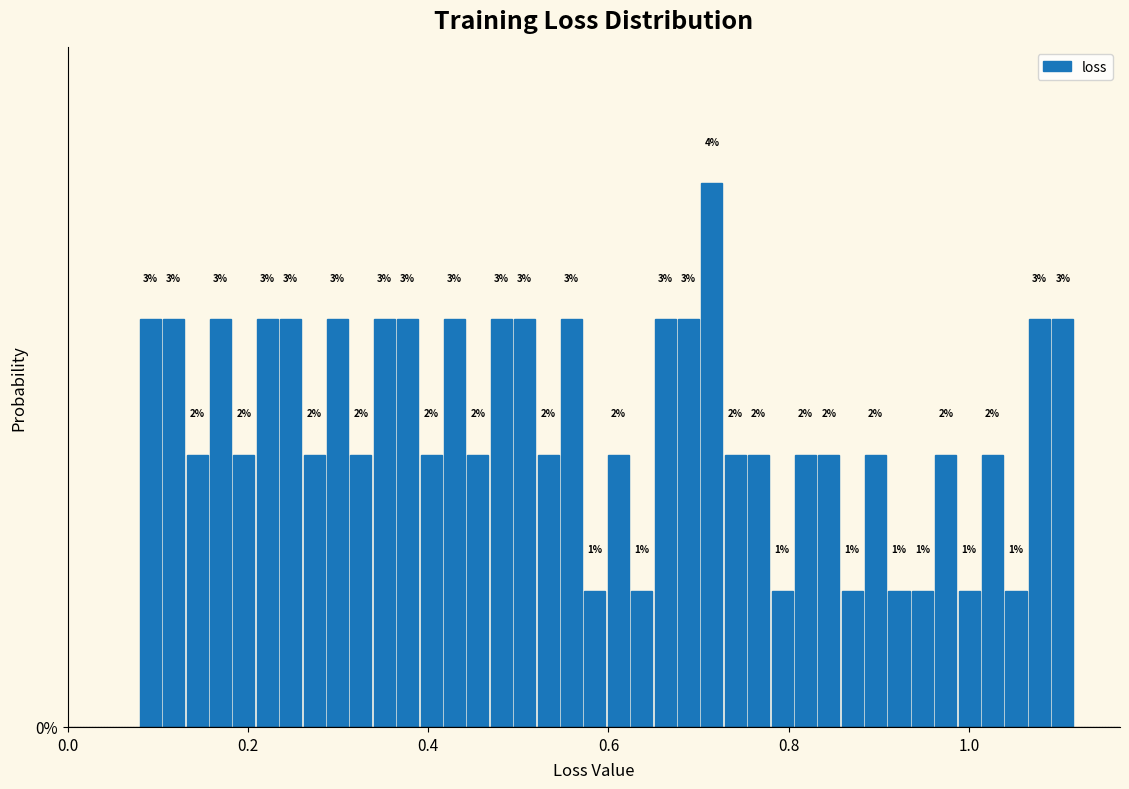

Around what value on the x-axis is the tallest bar? Give the approximate position of its centre, as read against the axis.

0.72